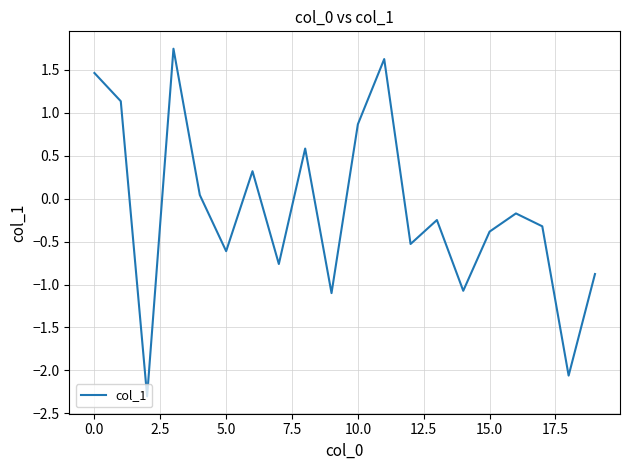

What is the difference between the maximum and minimum values?

4.0